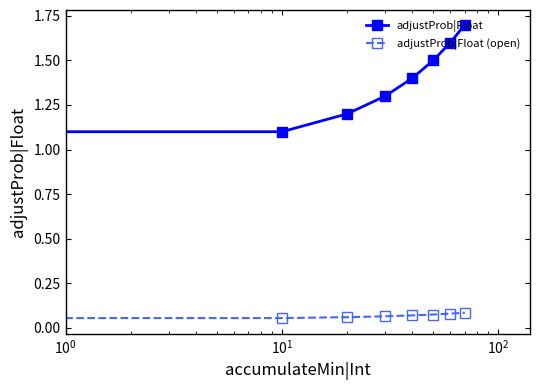

Which series has the largest total across all categories?

adjustProb|Float